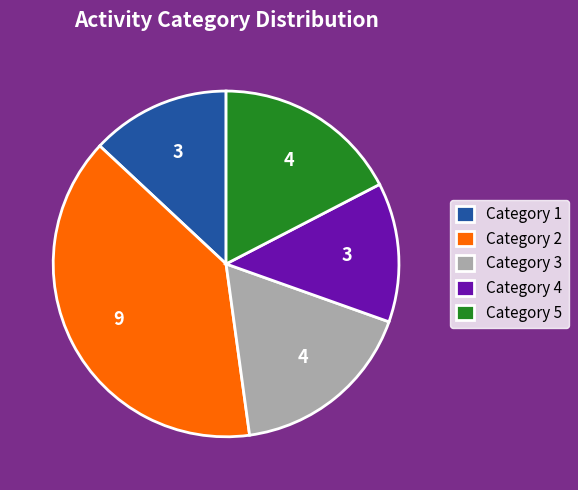

How many slices are in this pie chart?

5